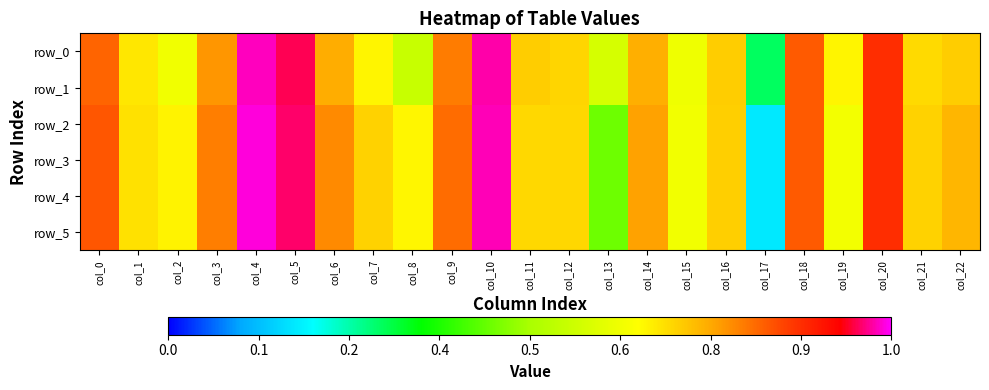

Reading right to left, transcribe all the data shown in this chart.

row_0: col_22=0.7	col_21=0.7	col_20=0.9	col_19=0.7	col_18=0.8	col_17=0.3	col_16=0.7	col_15=0.6	col_14=0.7	col_13=0.6	col_12=0.7	col_11=0.7	col_10=1.0	col_9=0.8	col_8=0.6	col_7=0.7	col_6=0.7	col_5=1.0	col_4=1.0	col_3=0.8	col_2=0.6	col_1=0.7	col_0=0.8
row_1: col_22=0.7	col_21=0.7	col_20=0.9	col_19=0.7	col_18=0.8	col_17=0.3	col_16=0.7	col_15=0.6	col_14=0.7	col_13=0.6	col_12=0.7	col_11=0.7	col_10=1.0	col_9=0.8	col_8=0.6	col_7=0.7	col_6=0.7	col_5=1.0	col_4=1.0	col_3=0.8	col_2=0.6	col_1=0.7	col_0=0.8
row_2: col_22=0.7	col_21=0.7	col_20=0.9	col_19=0.6	col_18=0.8	col_17=0.2	col_16=0.7	col_15=0.6	col_14=0.8	col_13=0.4	col_12=0.7	col_11=0.7	col_10=1.0	col_9=0.8	col_8=0.7	col_7=0.7	col_6=0.8	col_5=1.0	col_4=1.0	col_3=0.8	col_2=0.7	col_1=0.7	col_0=0.8
row_3: col_22=0.7	col_21=0.7	col_20=0.9	col_19=0.6	col_18=0.8	col_17=0.2	col_16=0.7	col_15=0.6	col_14=0.8	col_13=0.4	col_12=0.7	col_11=0.7	col_10=1.0	col_9=0.8	col_8=0.7	col_7=0.7	col_6=0.8	col_5=1.0	col_4=1.0	col_3=0.8	col_2=0.7	col_1=0.7	col_0=0.8
row_4: col_22=0.7	col_21=0.7	col_20=0.9	col_19=0.6	col_18=0.8	col_17=0.2	col_16=0.7	col_15=0.6	col_14=0.8	col_13=0.4	col_12=0.7	col_11=0.7	col_10=1.0	col_9=0.8	col_8=0.7	col_7=0.7	col_6=0.8	col_5=1.0	col_4=1.0	col_3=0.8	col_2=0.7	col_1=0.7	col_0=0.8
row_5: col_22=0.7	col_21=0.7	col_20=0.9	col_19=0.6	col_18=0.8	col_17=0.2	col_16=0.7	col_15=0.6	col_14=0.8	col_13=0.4	col_12=0.7	col_11=0.7	col_10=1.0	col_9=0.8	col_8=0.7	col_7=0.7	col_6=0.8	col_5=1.0	col_4=1.0	col_3=0.8	col_2=0.7	col_1=0.7	col_0=0.8